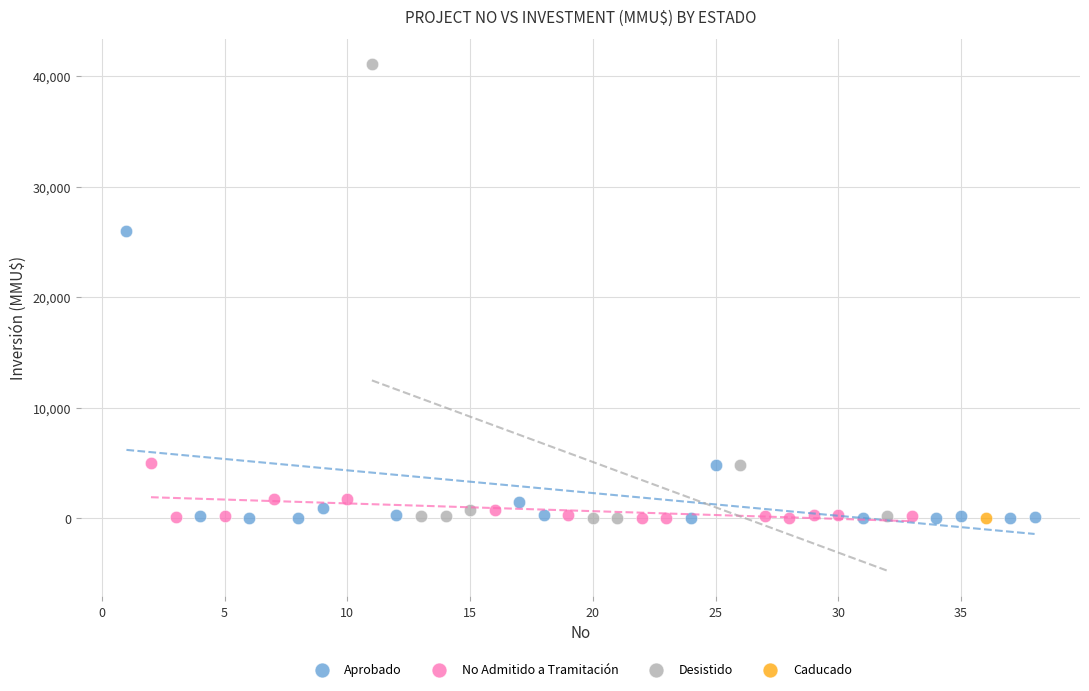

What are all the series names shown in the legend?

Aprobado, No Admitido a Tramitación, Desistido, Caducado